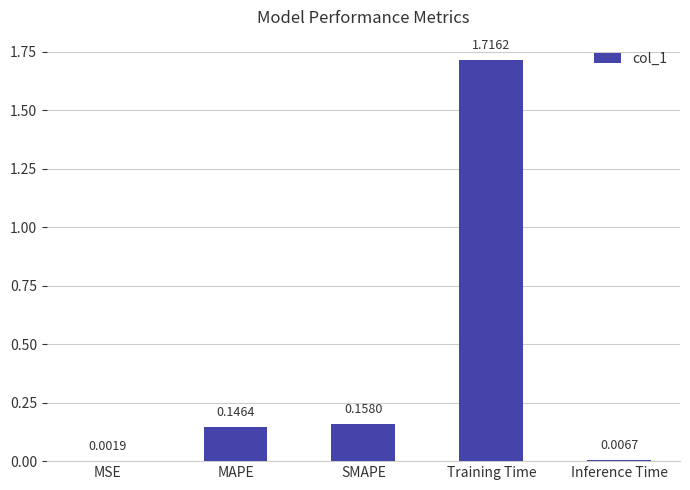

At which category does the chart reach its peak across all series?

Training Time